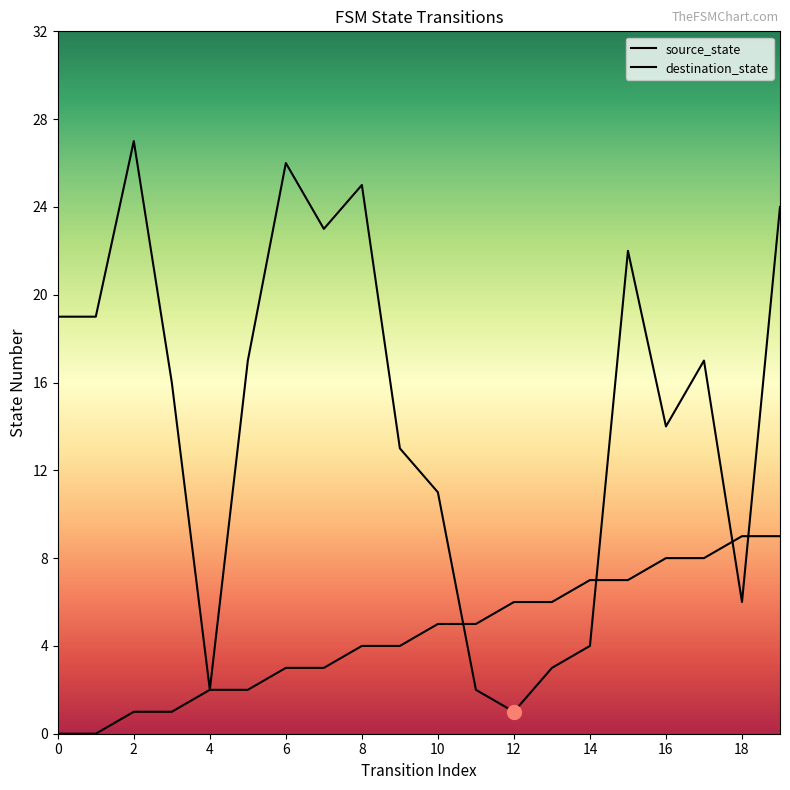

Which label corresponds to the largest value in the chart?

2